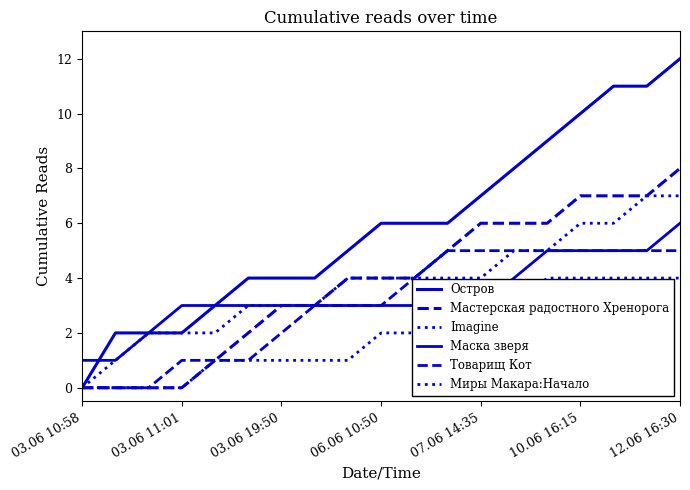

How many lines are shown in the chart?

6